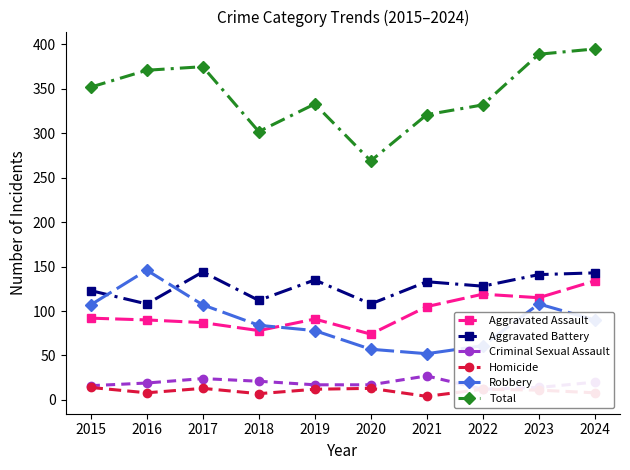

What is the greatest value displayed?

395